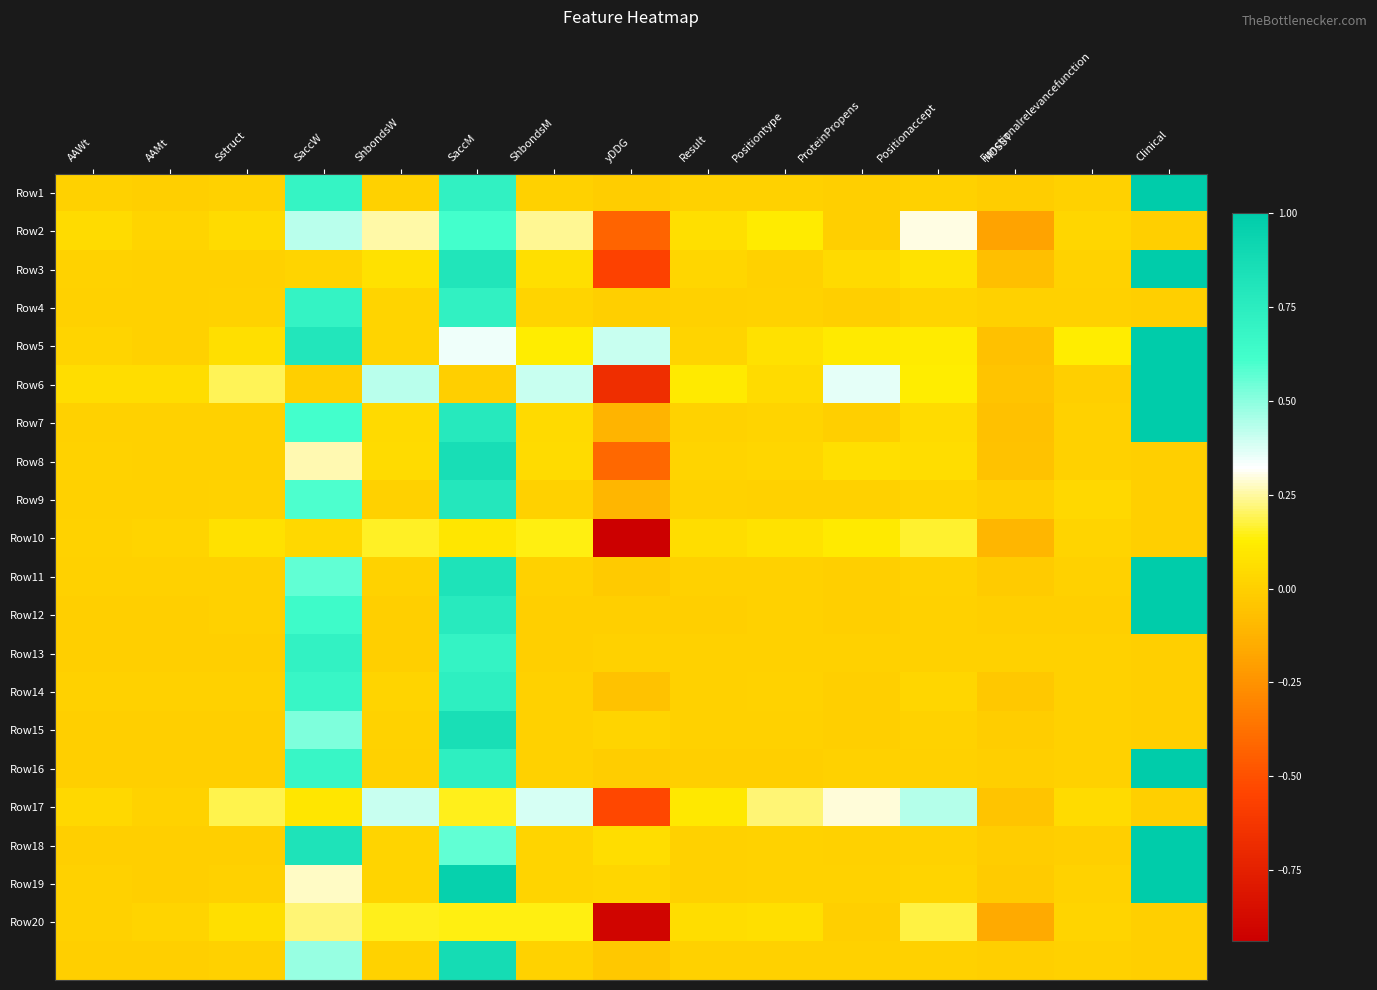

Between Functionalrelevancefunction and Result, which is larger?

Functionalrelevancefunction